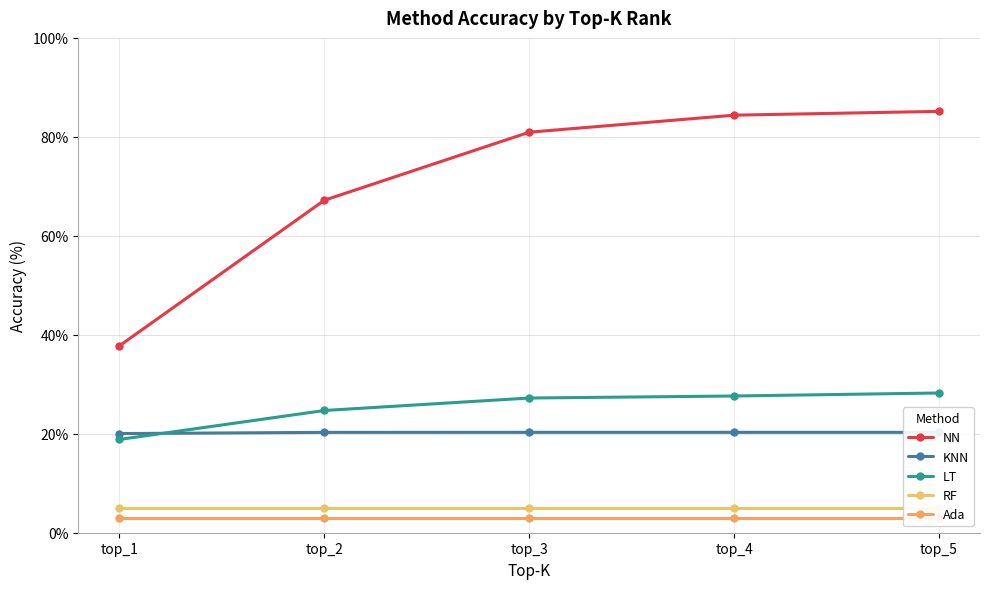

What is the sum of all LT values?

126.6